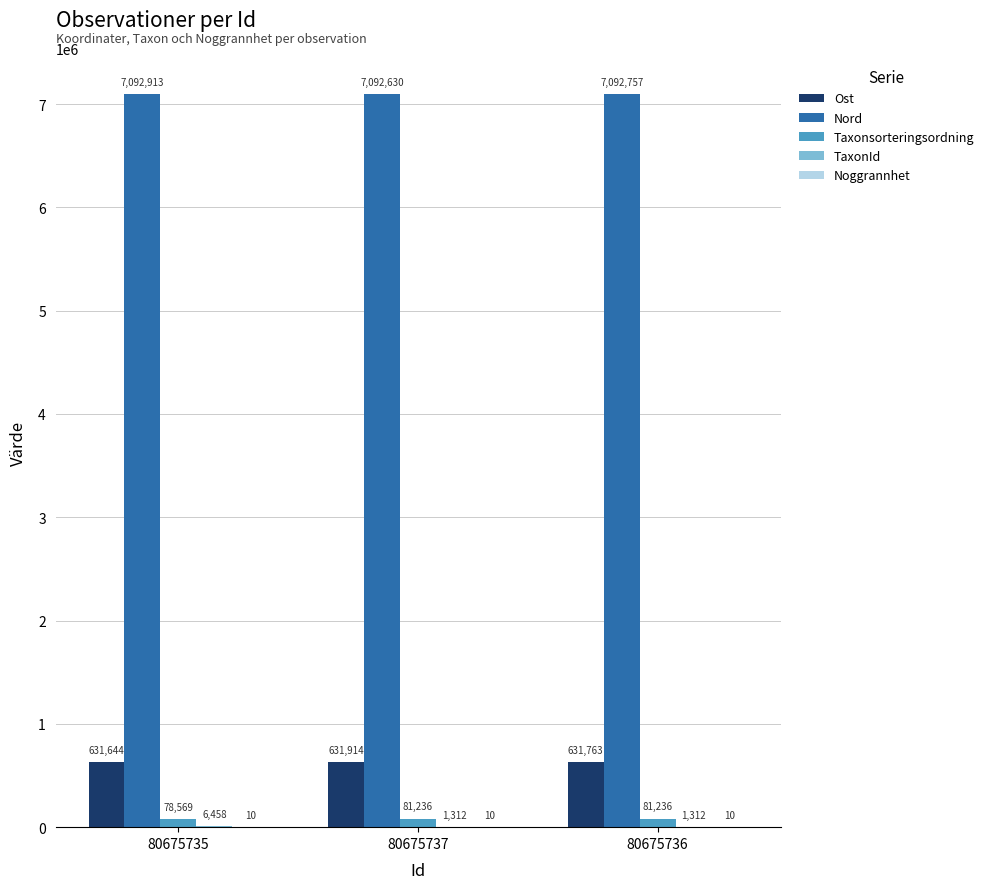

Which series has the largest total across all categories?

Nord